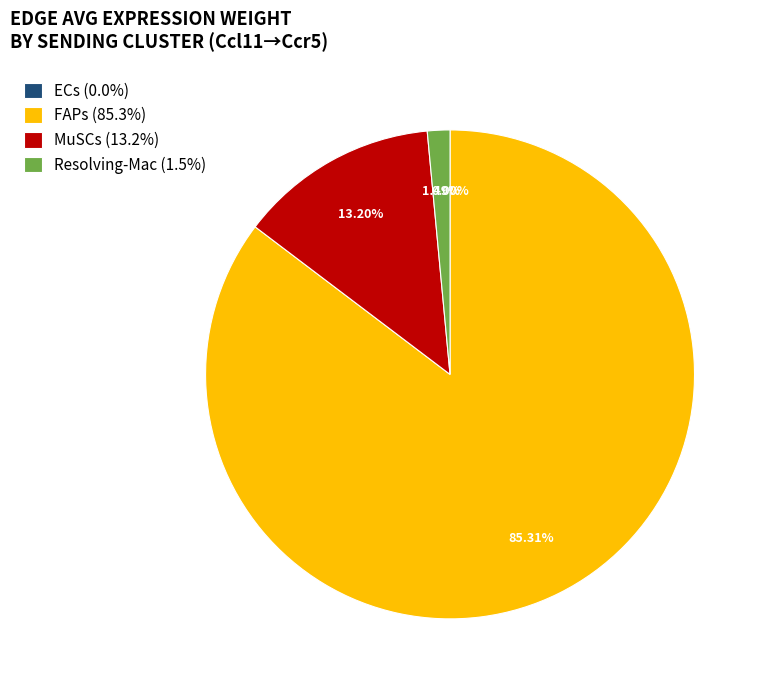

Do Resolving-Mac (1.5%) and FAPs (85.3%) together represent more than half of the pie?

Yes